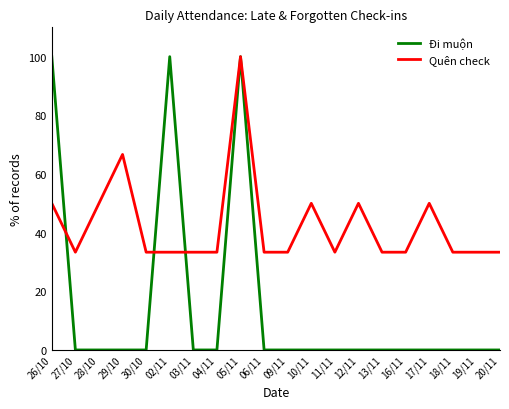

Rank the series at 02/11 from lowest to highest value.

Quên check, Đi muộn